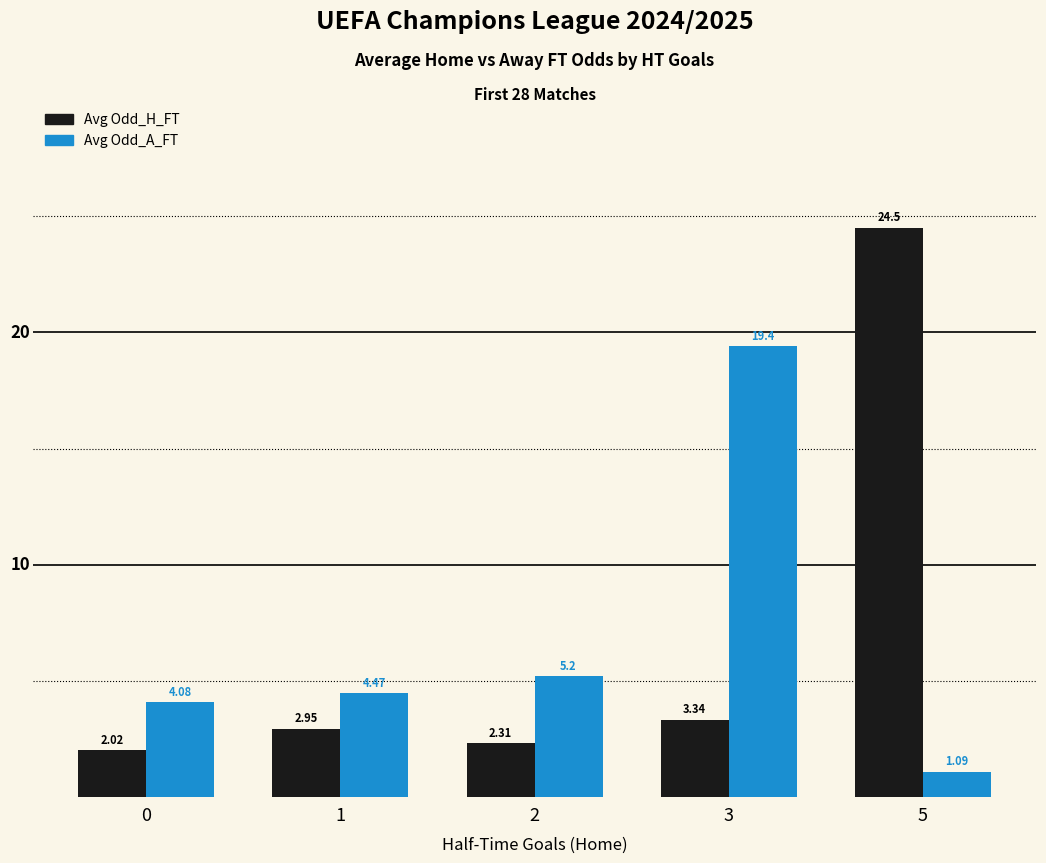

What is the value of the Avg Odd_H_FT bar at the 5th from the left?

24.5